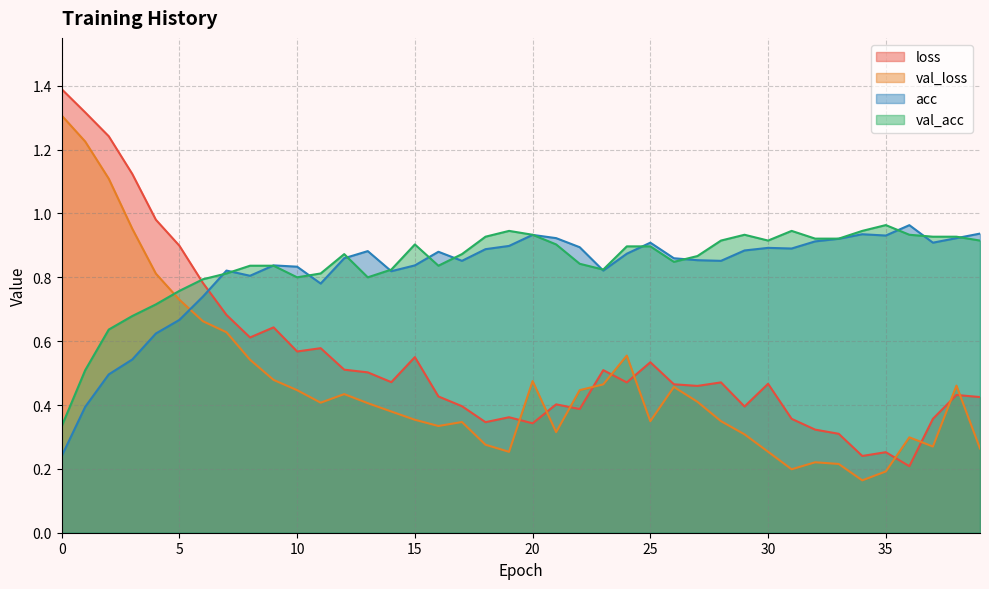

True or false: val_acc has more than 1 points higher than both neighbors.

True